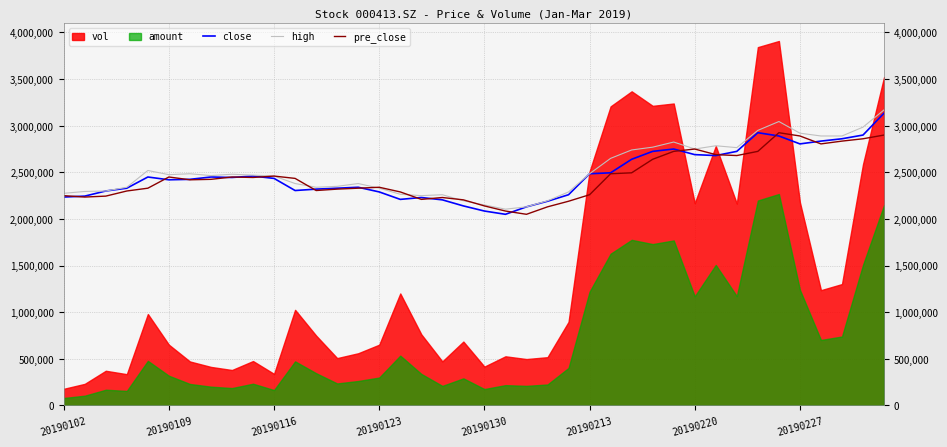

What is the value of the high point at the 22nd from the left?

2105000.0